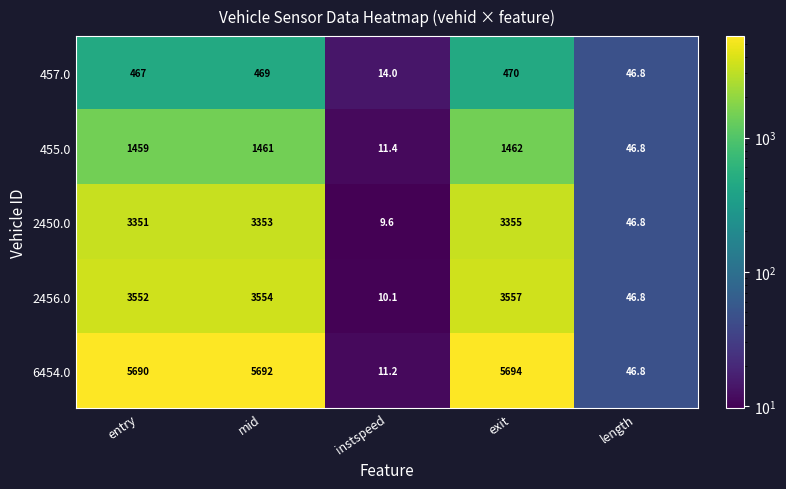

At which label is 2450.0 closest to 1682?

length